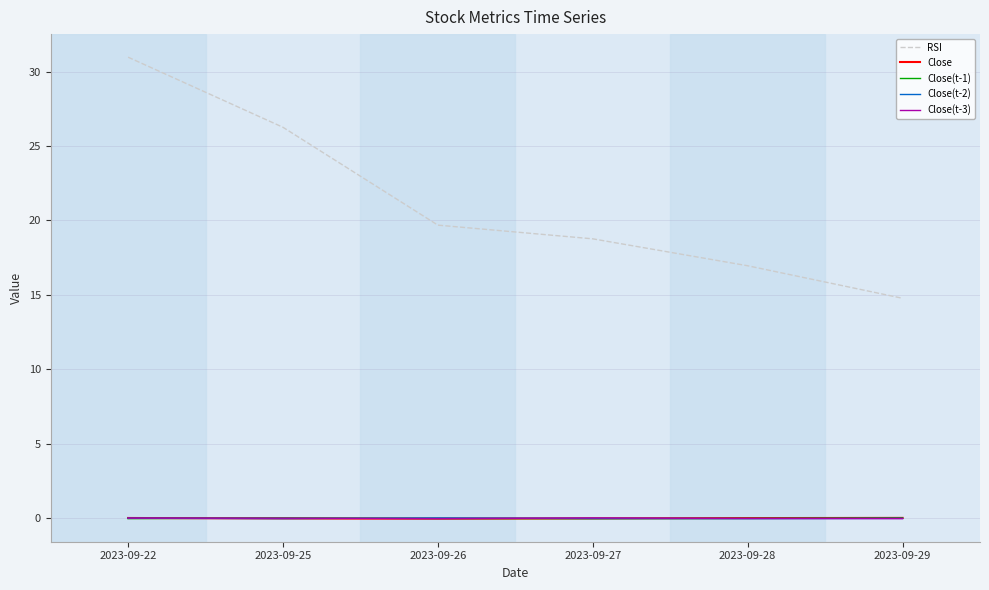

The value of Close at 2023-09-27 is -0.0. True or false?

True